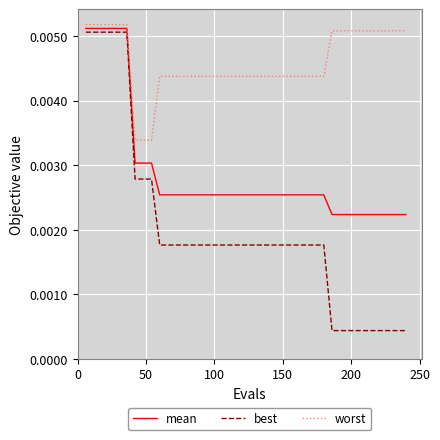

Rank the series by their average value, from lowest to highest.

best, mean, worst